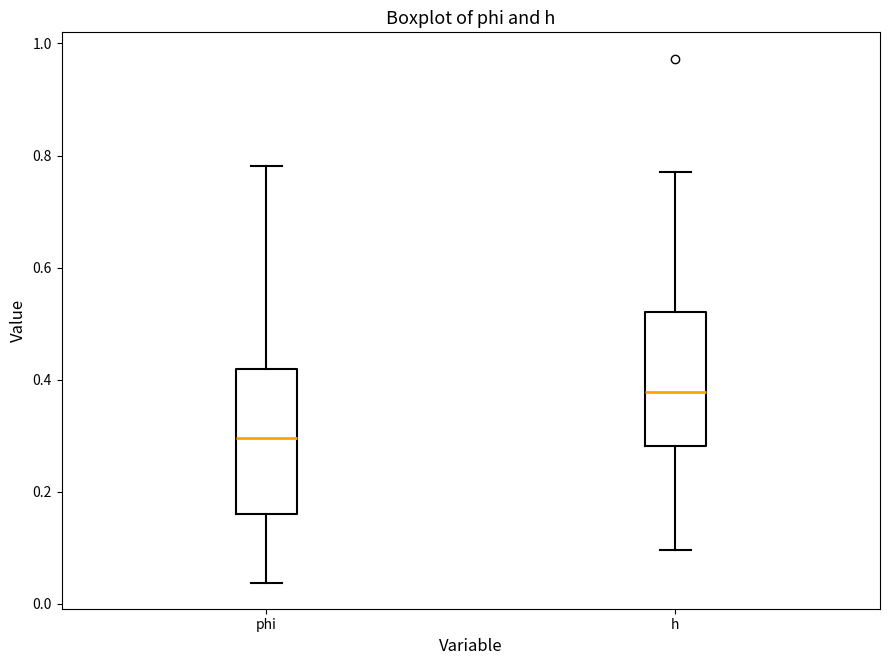

Which box has the highest median line?

h